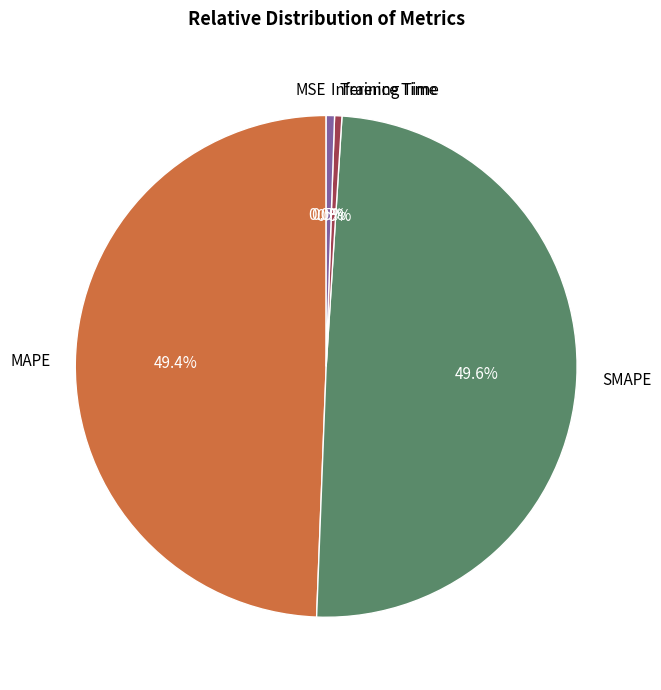

Is it true that SMAPE is 62% of the pie?

False